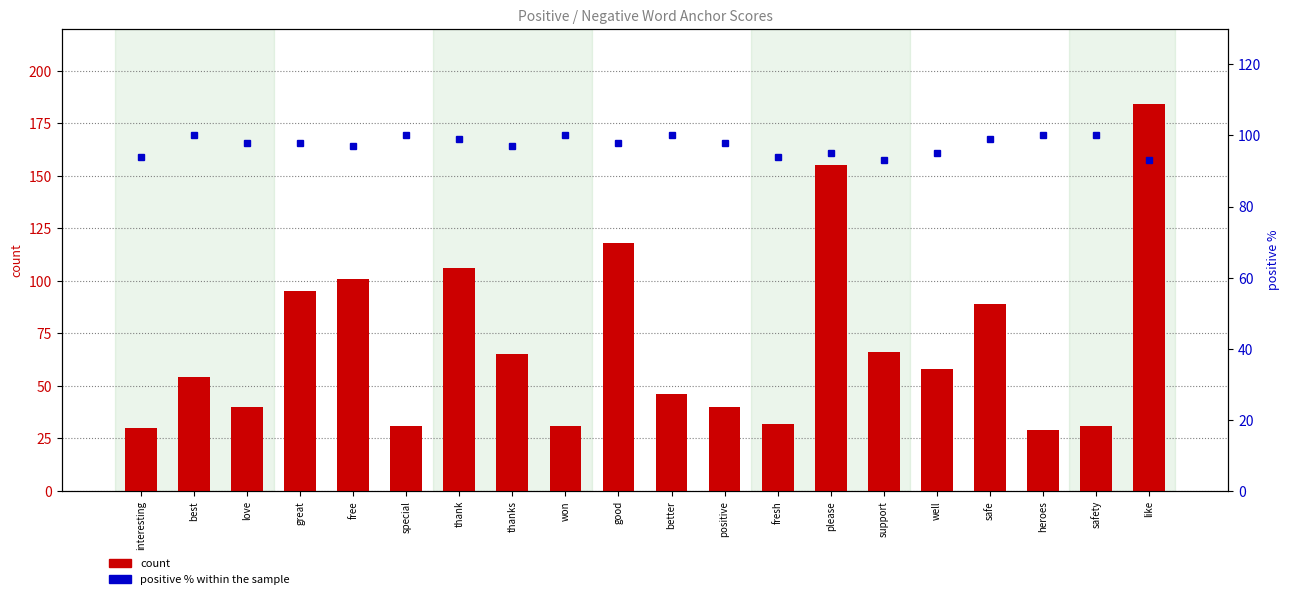

What is the label of the 19th bar from the left?

safety